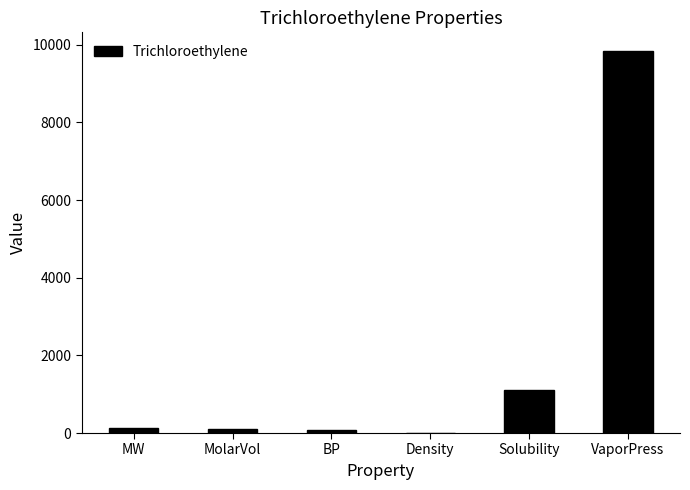

Which has a higher value, VaporPress or MolarVol?

VaporPress